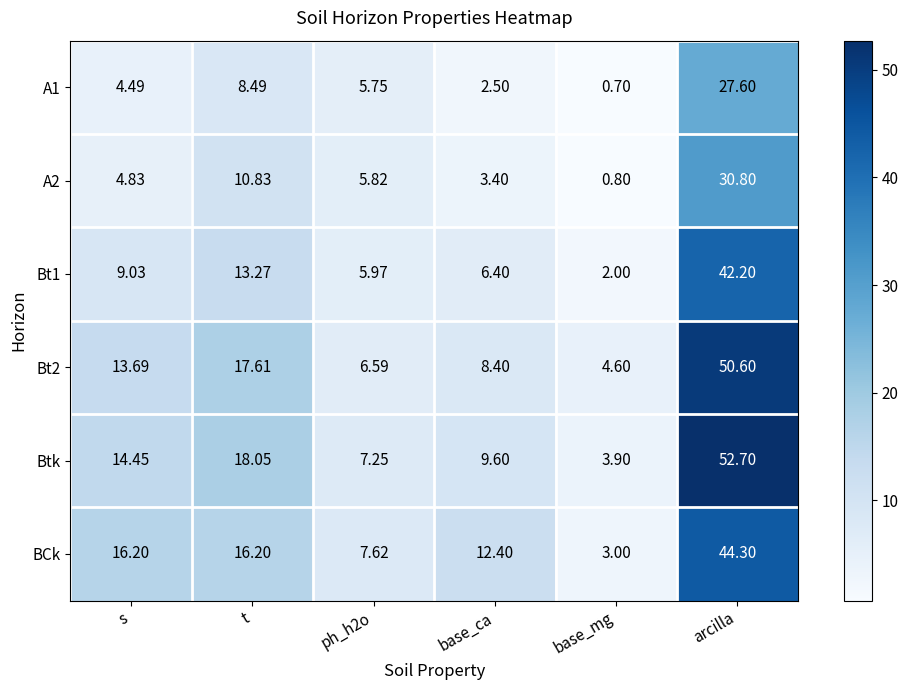

At which category is the sum across all series the highest?

arcilla